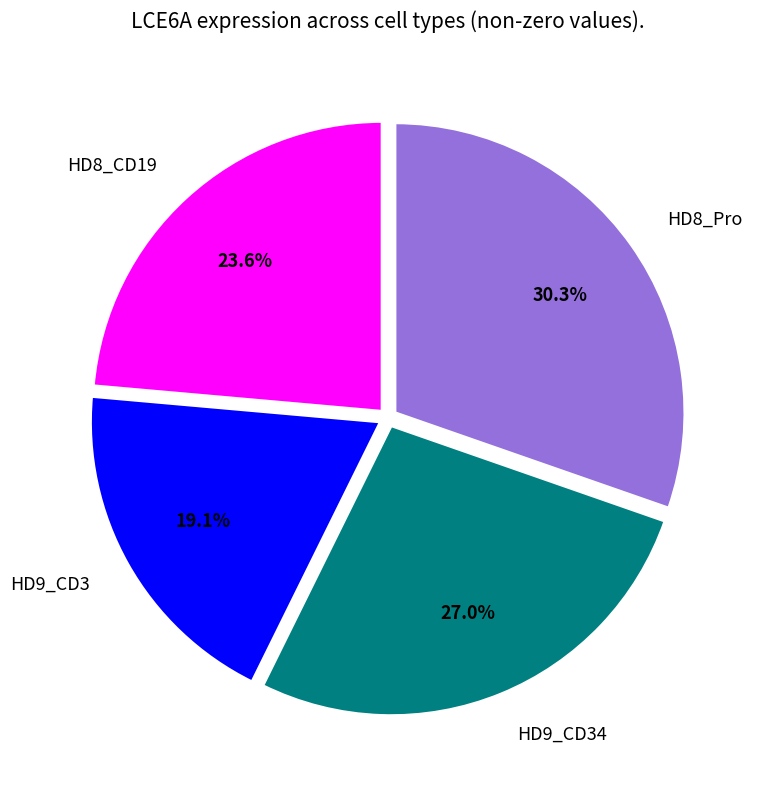

Do HD9_CD3 and HD8_CD19 together represent more than half of the pie?

No